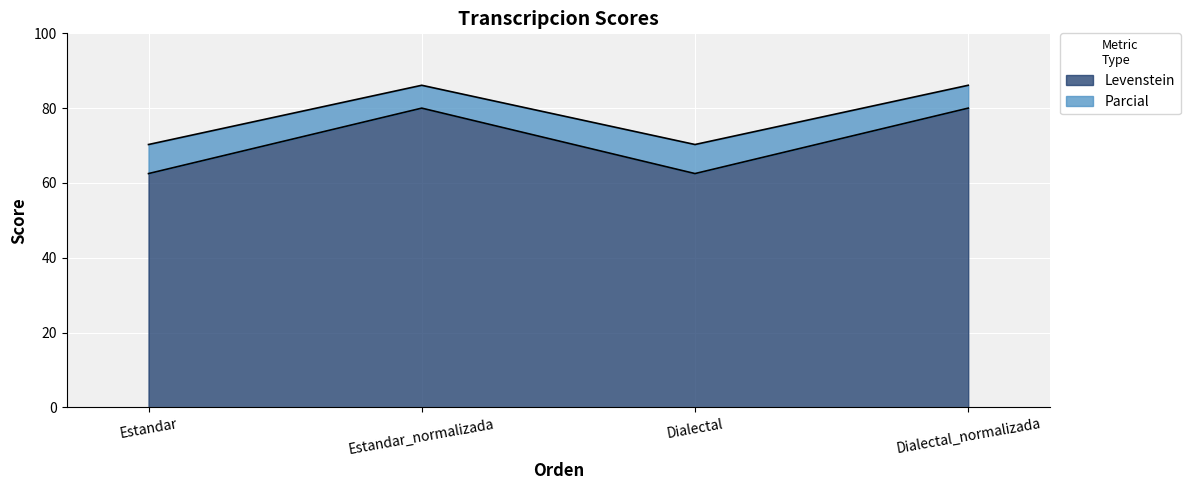

True or false: Levenstein and Parcial cross at least once.

False